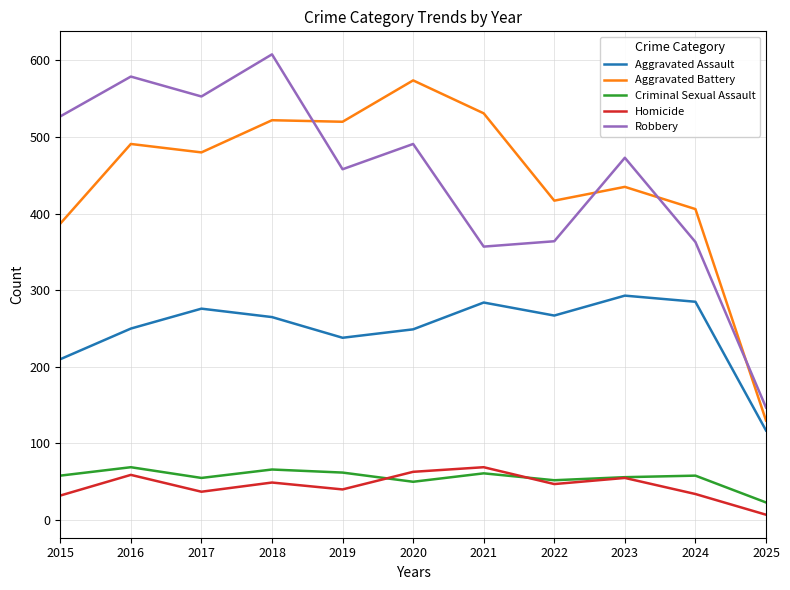

Is this an area chart (filled region under the line)?

No